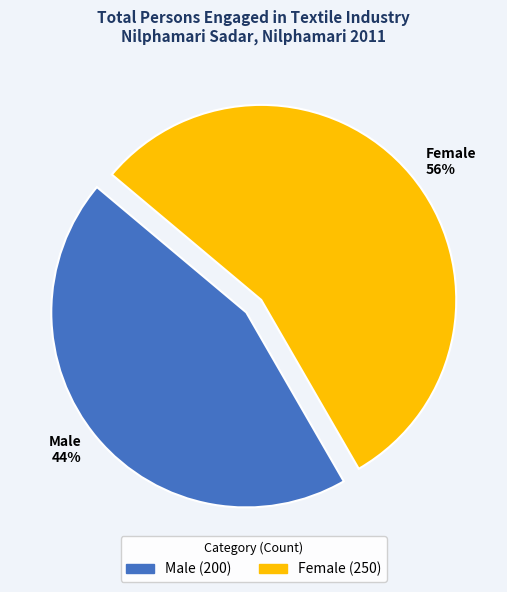

To the nearest percent, what is the combined percentage of Male and Female?

100%